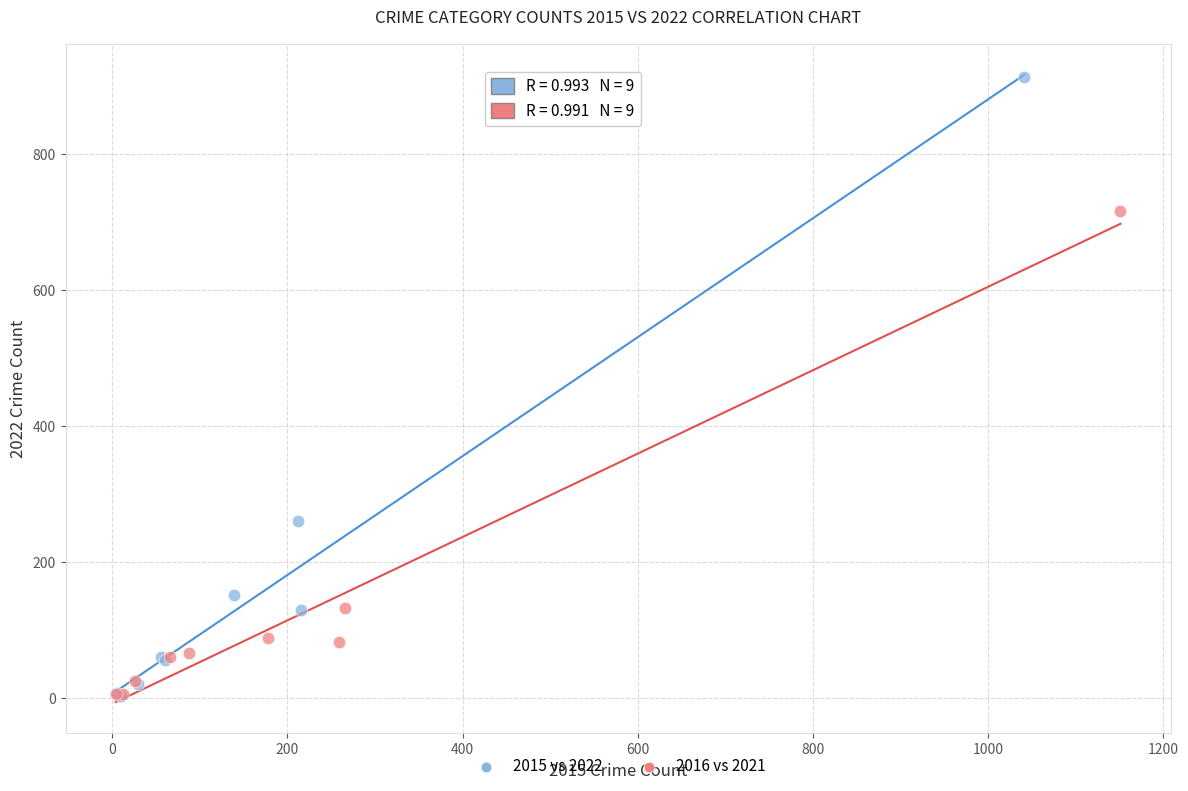

Which series has the largest Y range (max minus min)?

2015 vs 2022